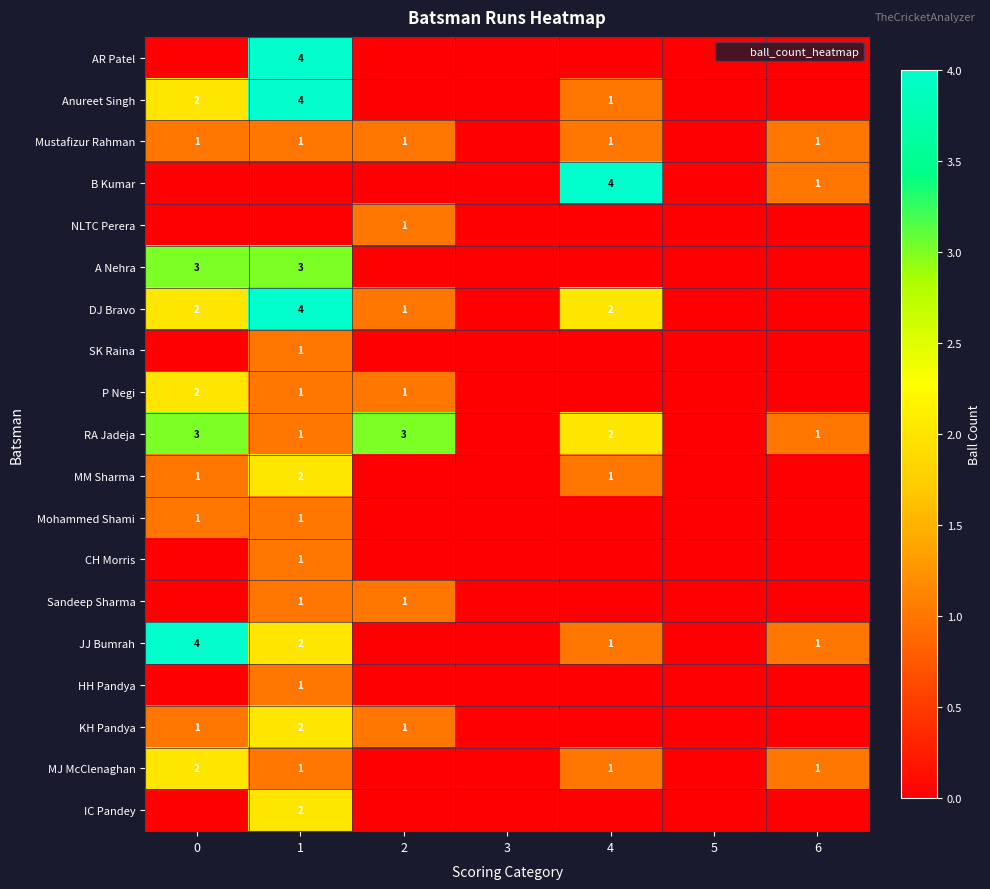

Rank the series at 5 from lowest to highest value.

AR Patel, Anureet Singh, Mustafizur Rahman, B Kumar, NLTC Perera, A Nehra, DJ Bravo, SK Raina, P Negi, RA Jadeja, MM Sharma, Mohammed Shami, CH Morris, Sandeep Sharma, JJ Bumrah, HH Pandya, KH Pandya, MJ McClenaghan, IC Pandey